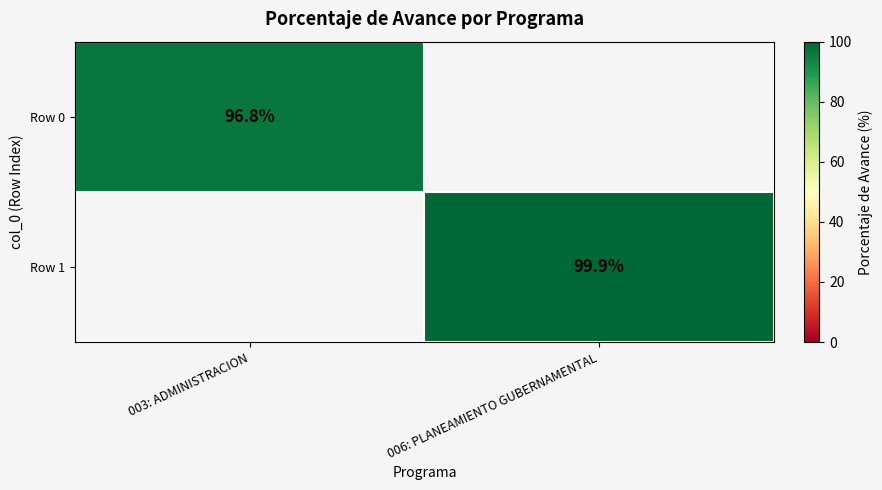

What is the maximum value shown in the chart?

99.9